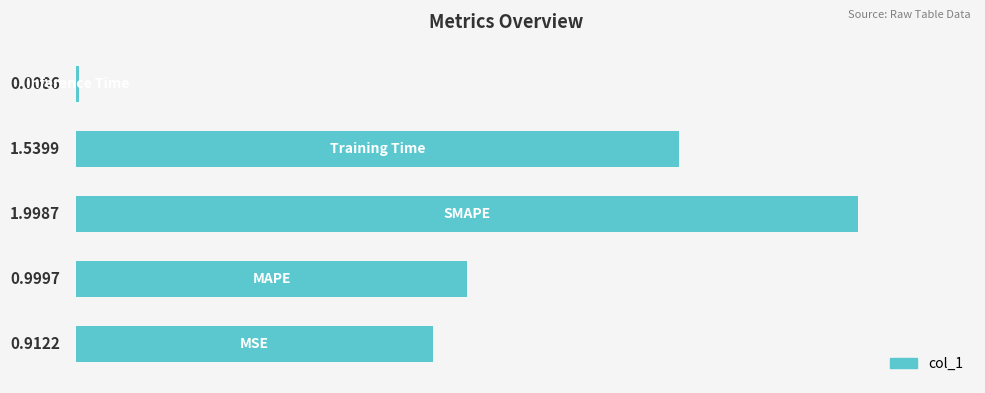

How many bars are there in total?

5